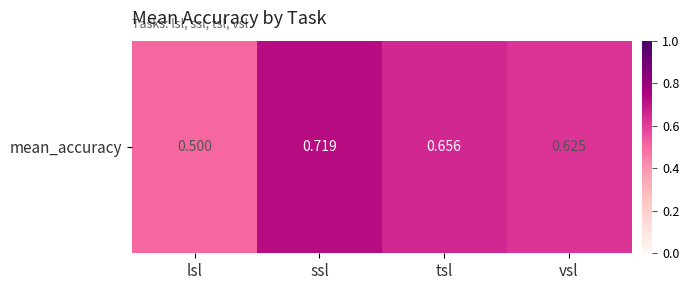

What is the difference between the values at tsl and lsl?

0.2